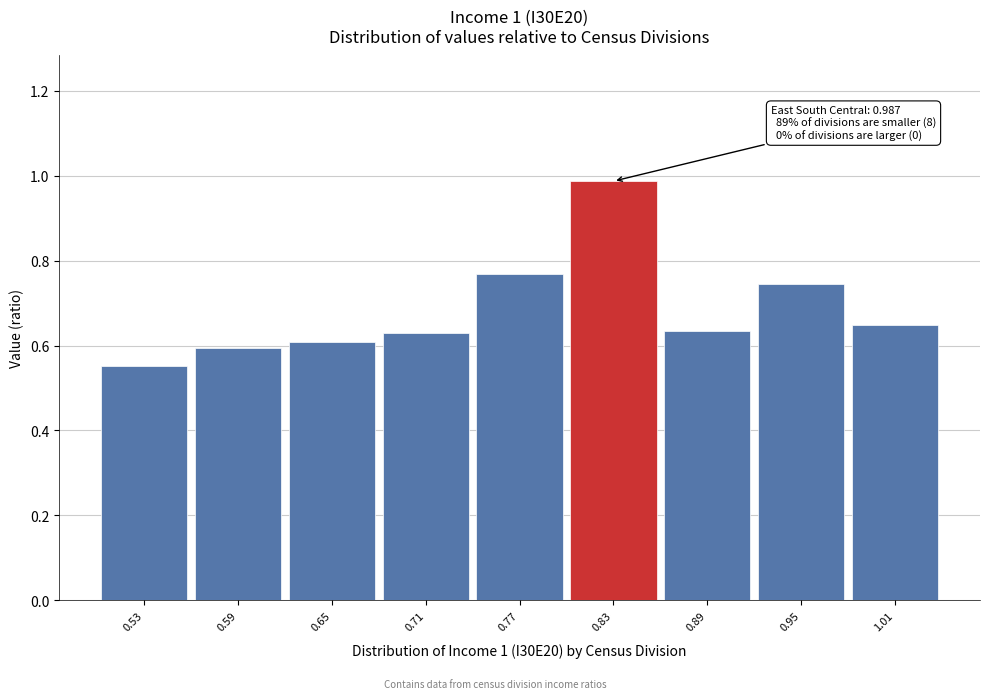

What is the change in value from 0.53 to 0.95?

+0.2